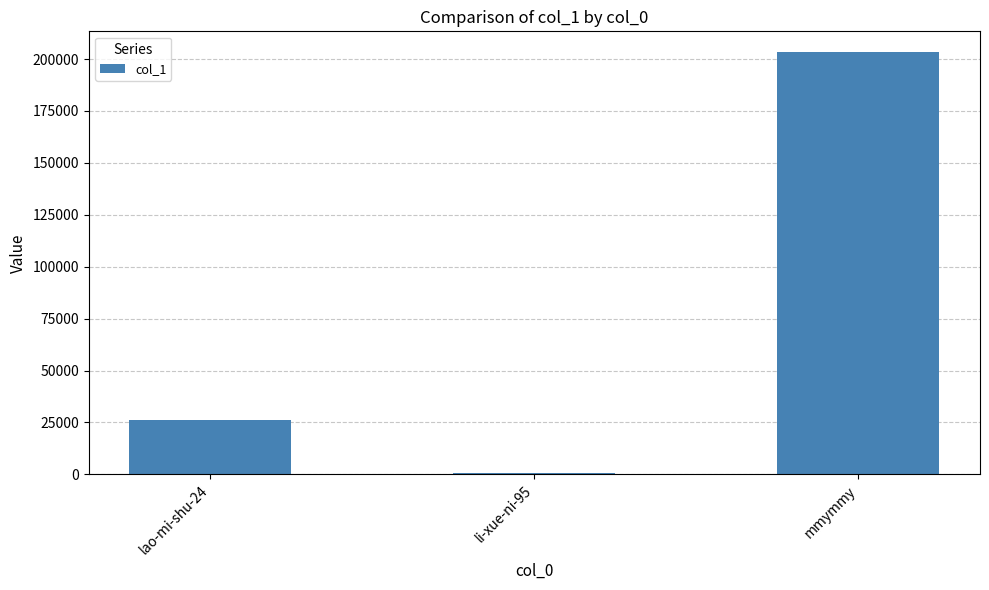

List the labels in order of value, smallest first.

li-xue-ni-95, lao-mi-shu-24, mmymmy